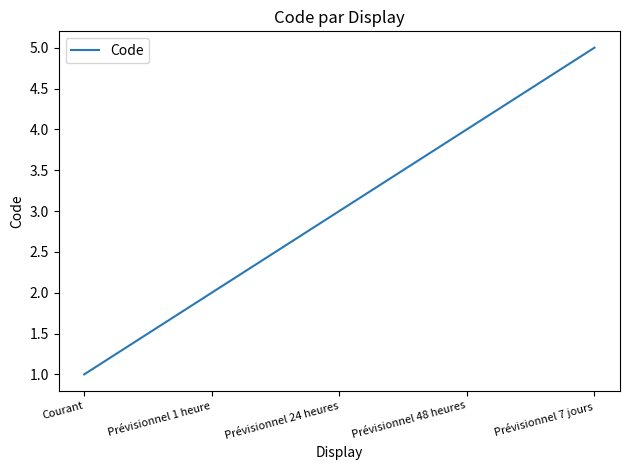

How many distinct data groups are displayed?

1